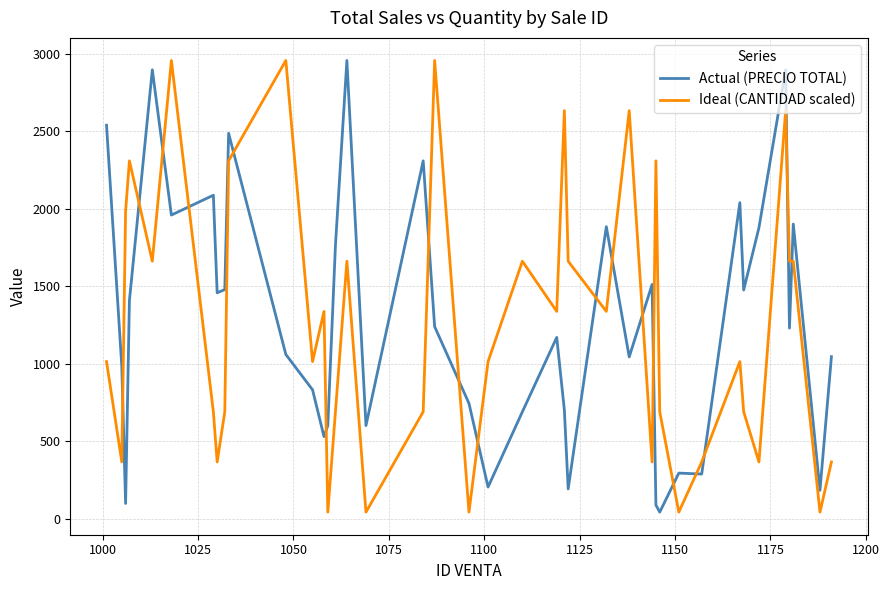

What is the greatest value displayed?

2958